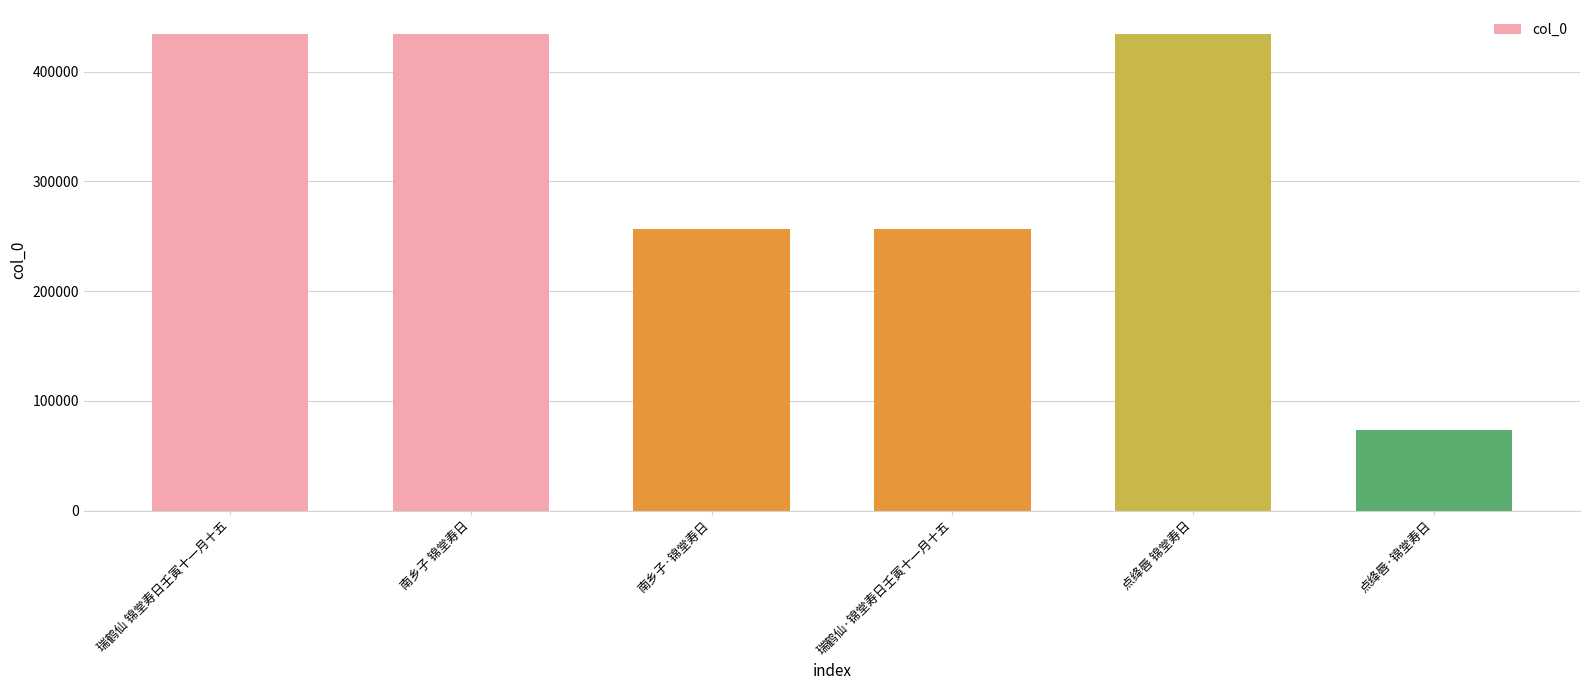

Is it true that the value at 点绛唇·锦堂寿日 is 73012?

True